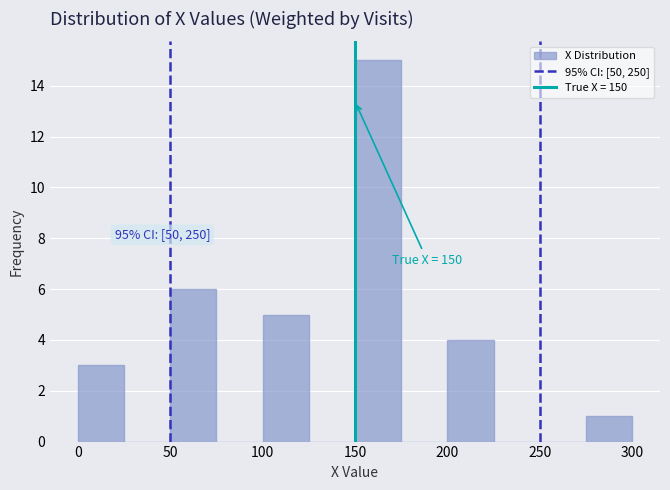

Over which range of the x-axis is the bar tallest?

150 to 175